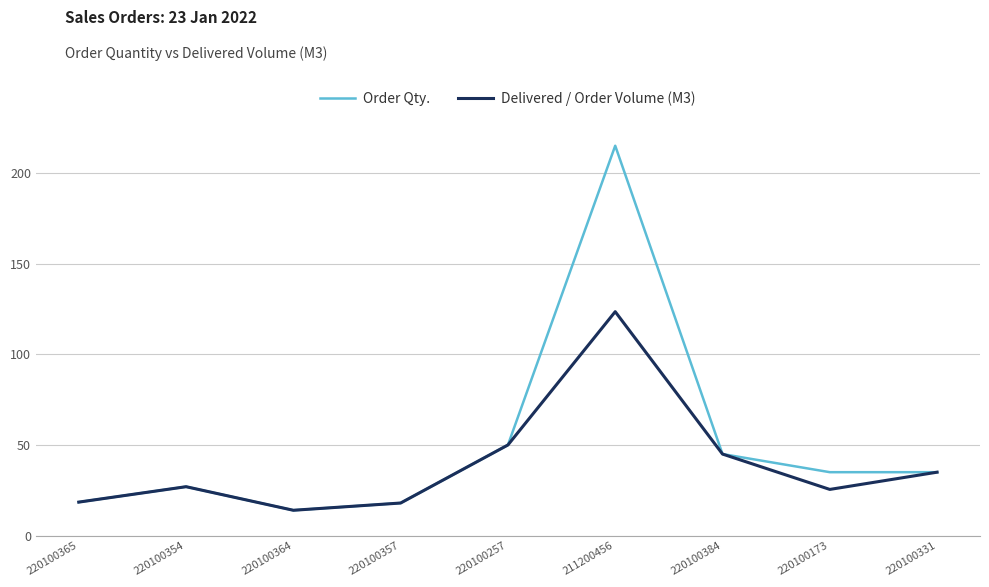

Count the number of data series in this chart.

2